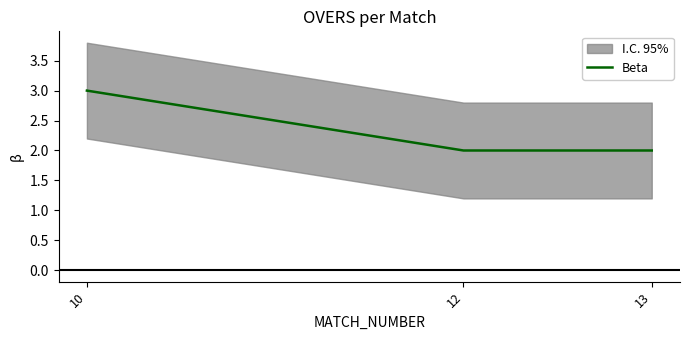

How many values are between 2 and 3?

3